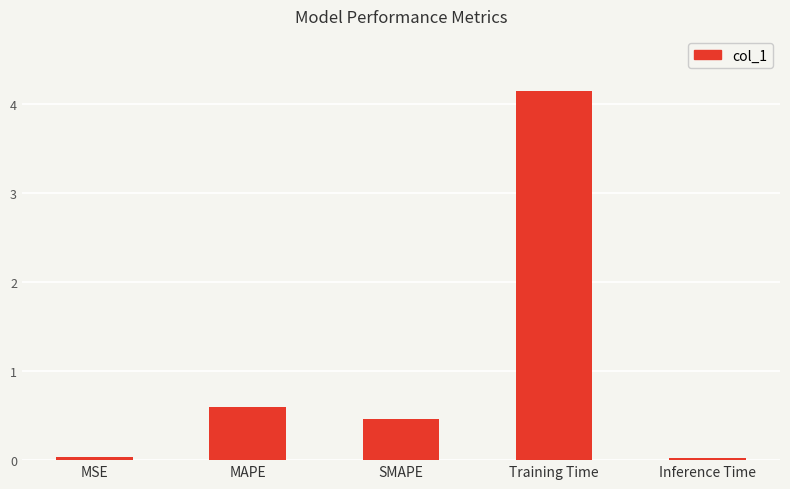

What is the change in value from SMAPE to Training Time?

+3.7